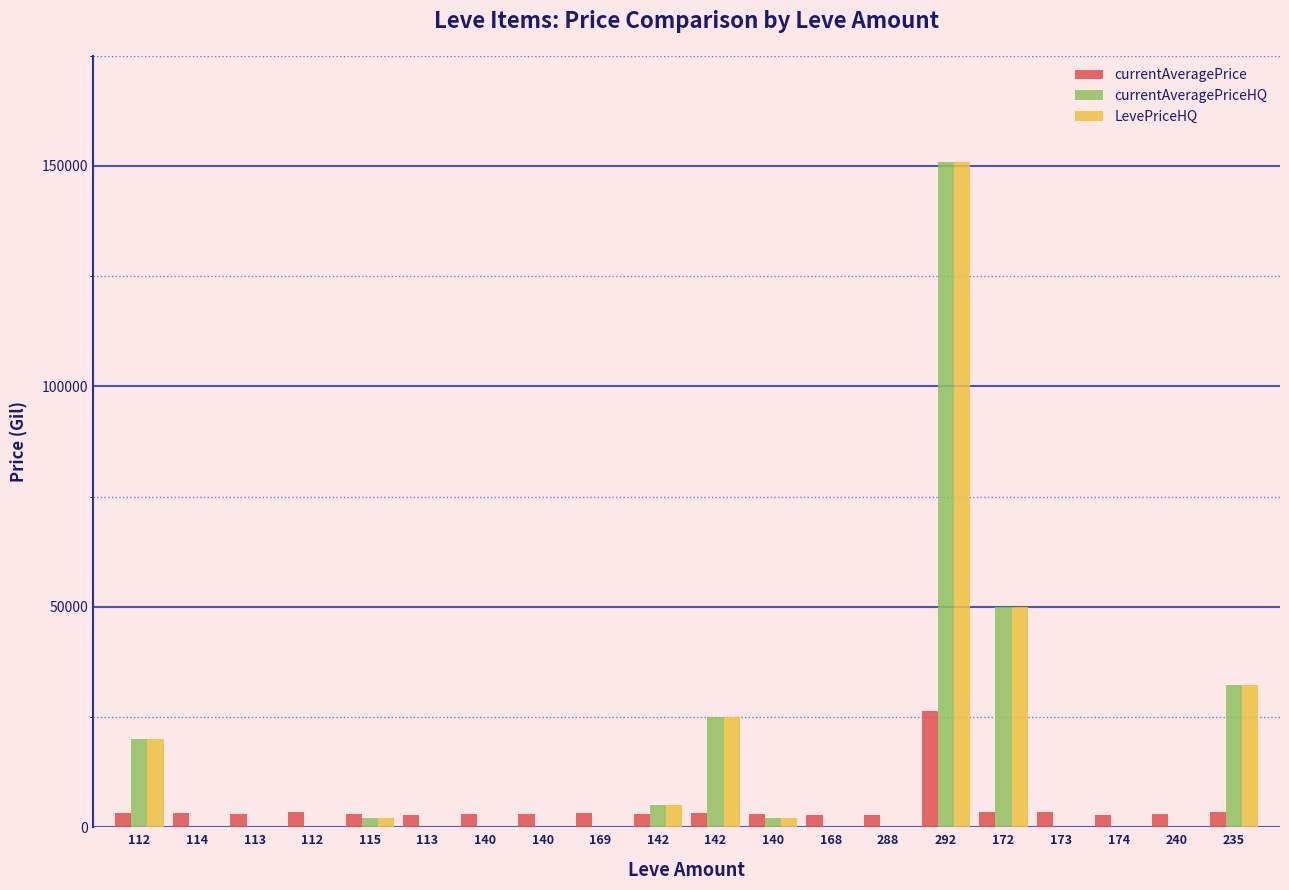

Which series changed the most between 288 and 172?

currentAveragePriceHQ